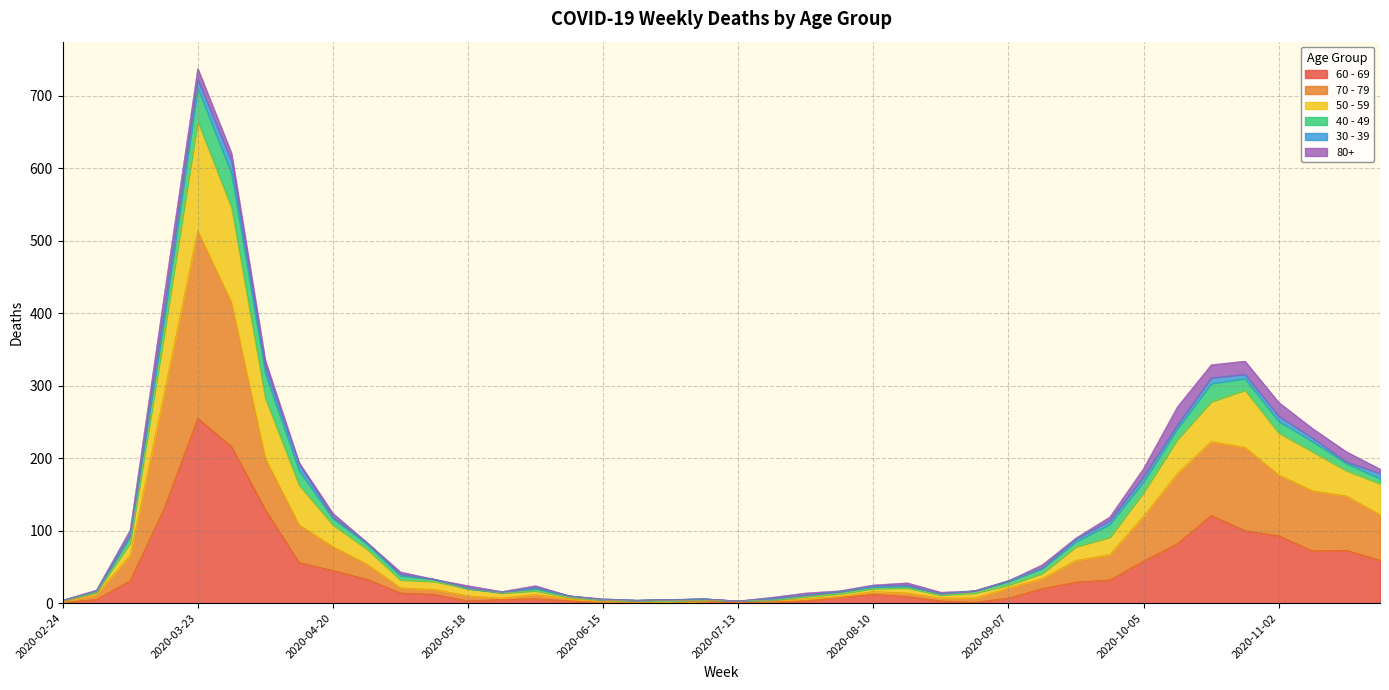

At which category is the sum across all series the highest?

2020-03-23